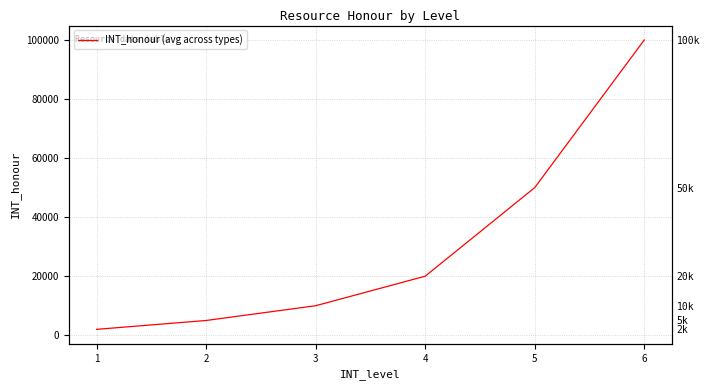

The chart shows a value of 11398 at 4. True or false?

False